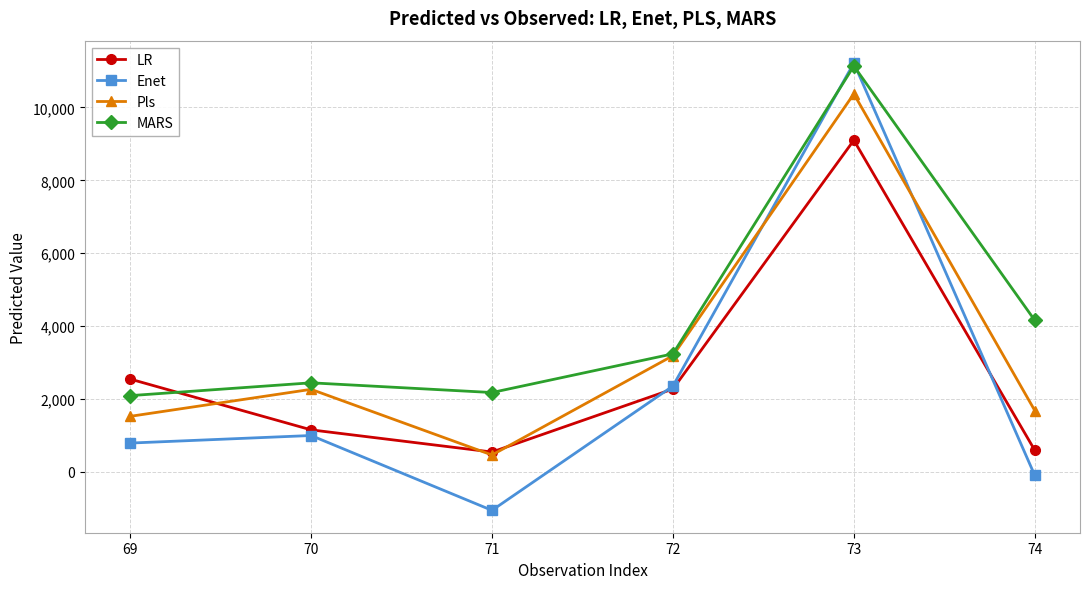

What is the maximum value for LR?

9100.0